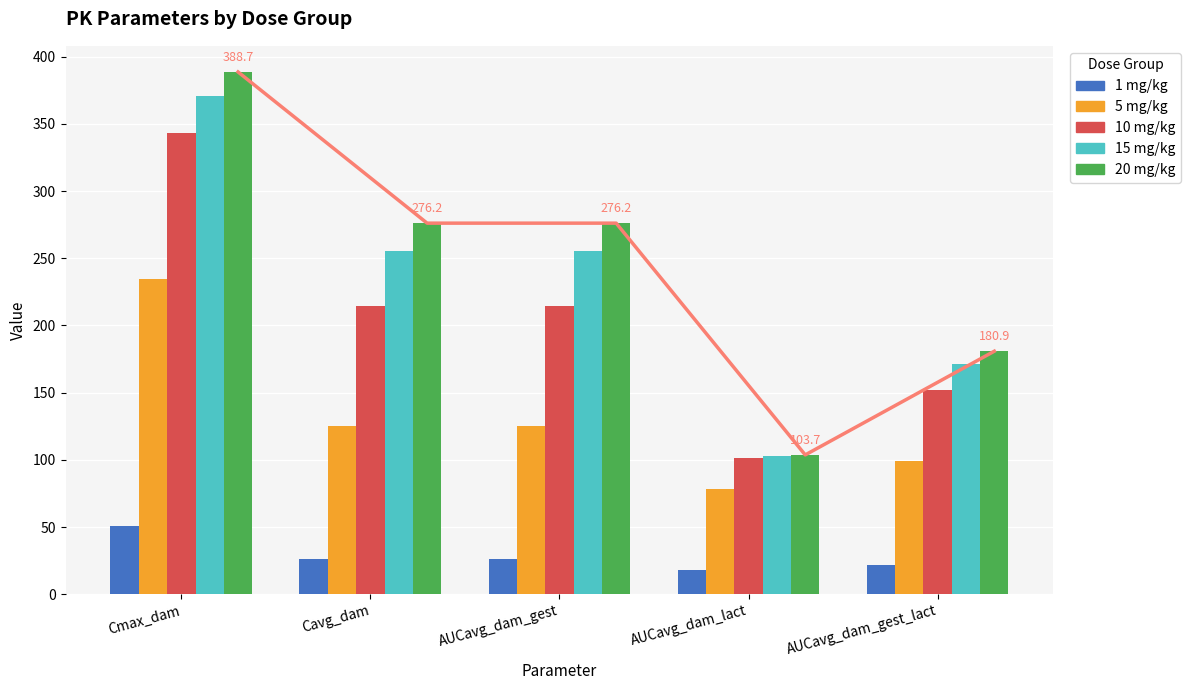

What is the difference between the maximum and minimum values in the 15 mg/kg series?

267.5